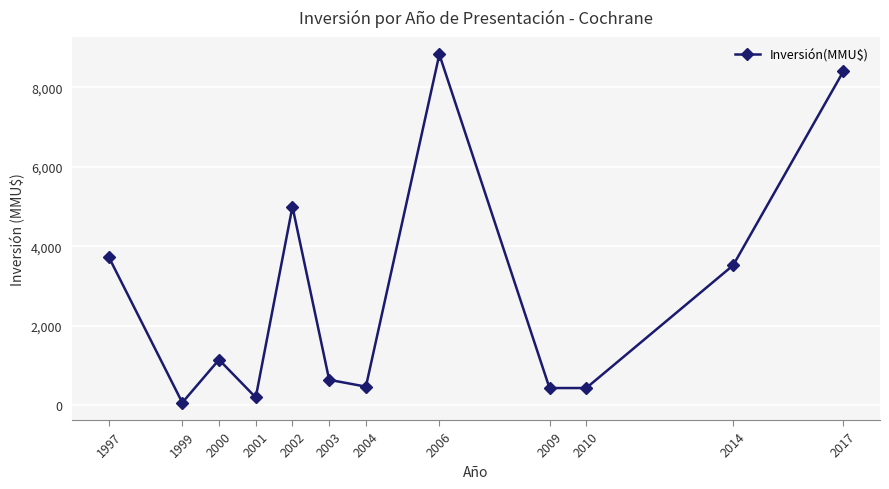

Which category has the highest value across all series?

2006